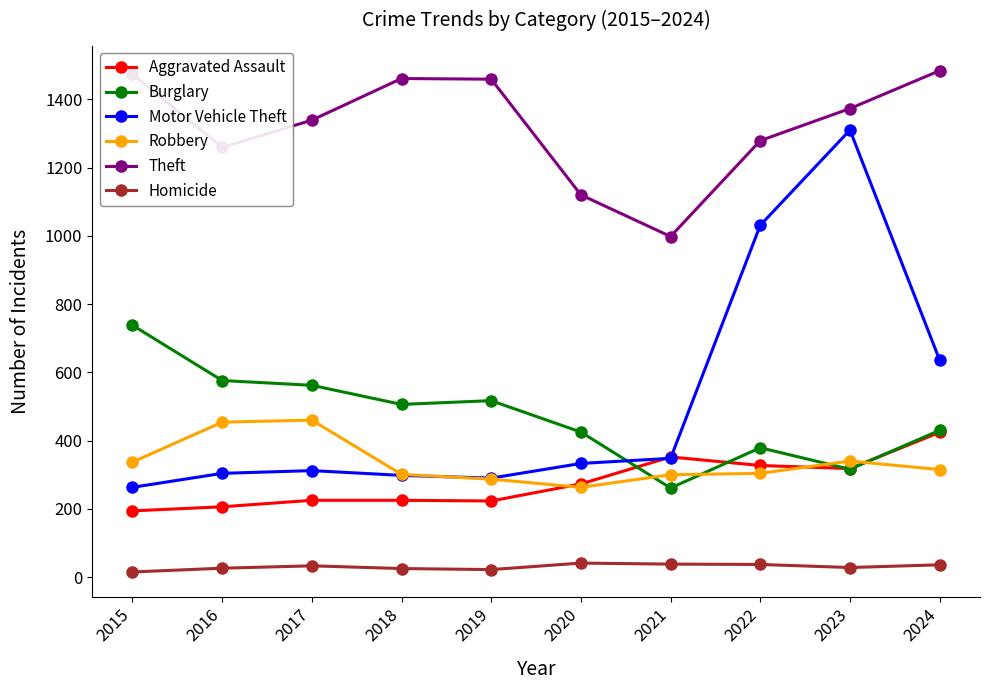

Is the value of Homicide at 2022 greater than the value of Aggravated Assault at 2015?

No